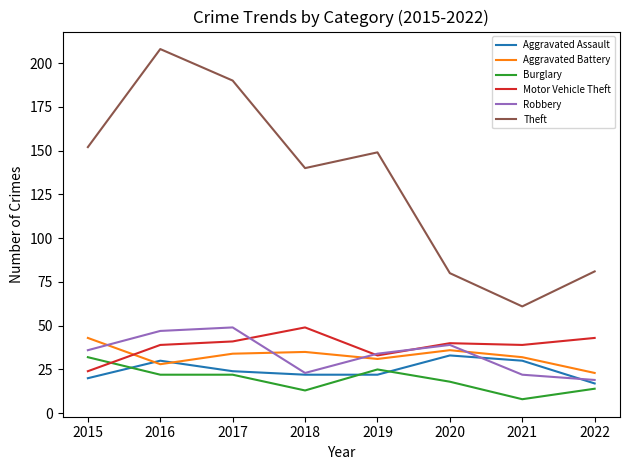

How many lines are shown in the chart?

6